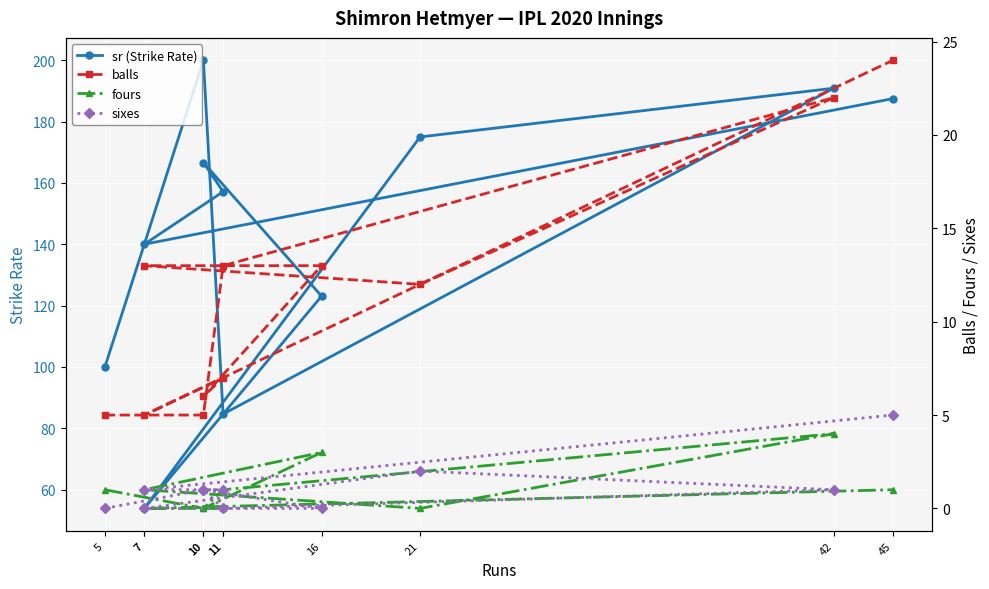

How many positive values does the sixes series have?

7